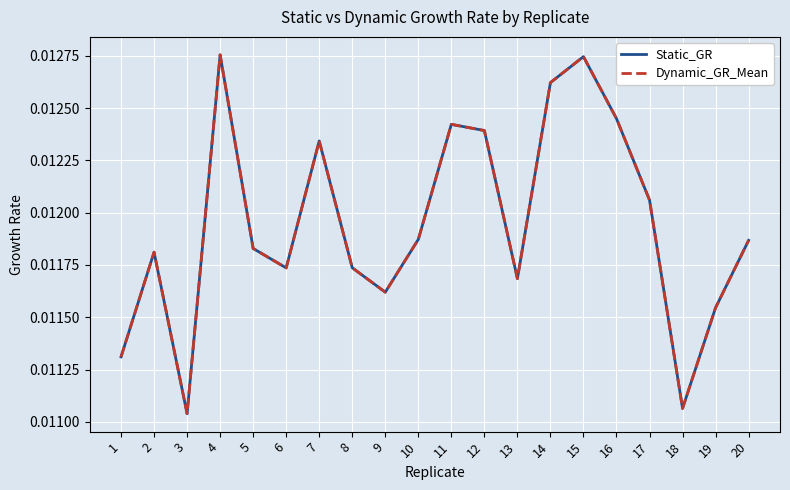

Does the chart have visible grid lines?

Yes